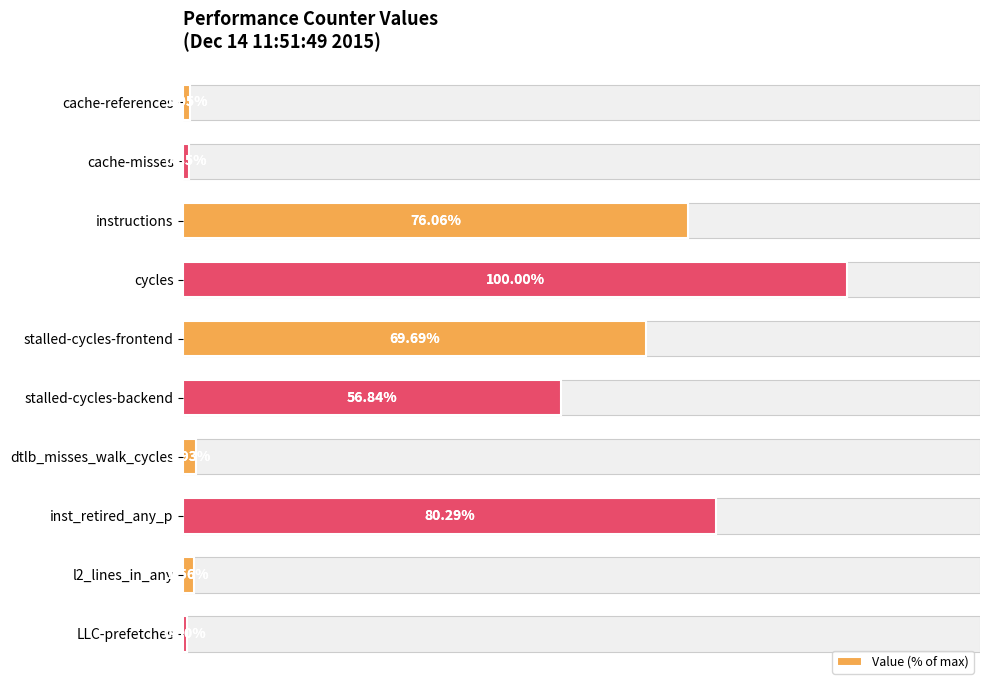

Between cache-misses and stalled-cycles-frontend, which is larger?

stalled-cycles-frontend